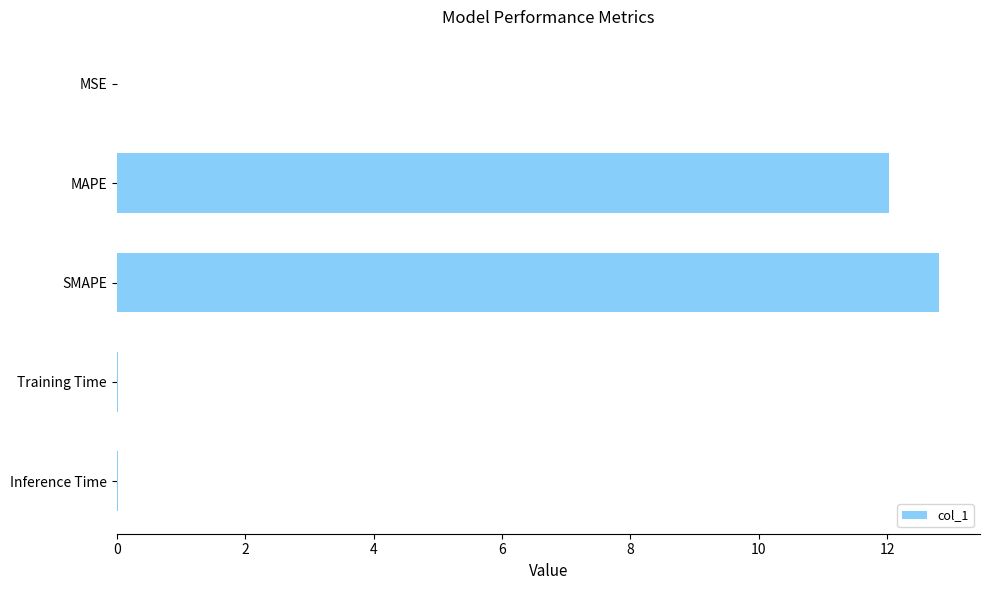

Between MAPE and Training Time, which is larger?

MAPE